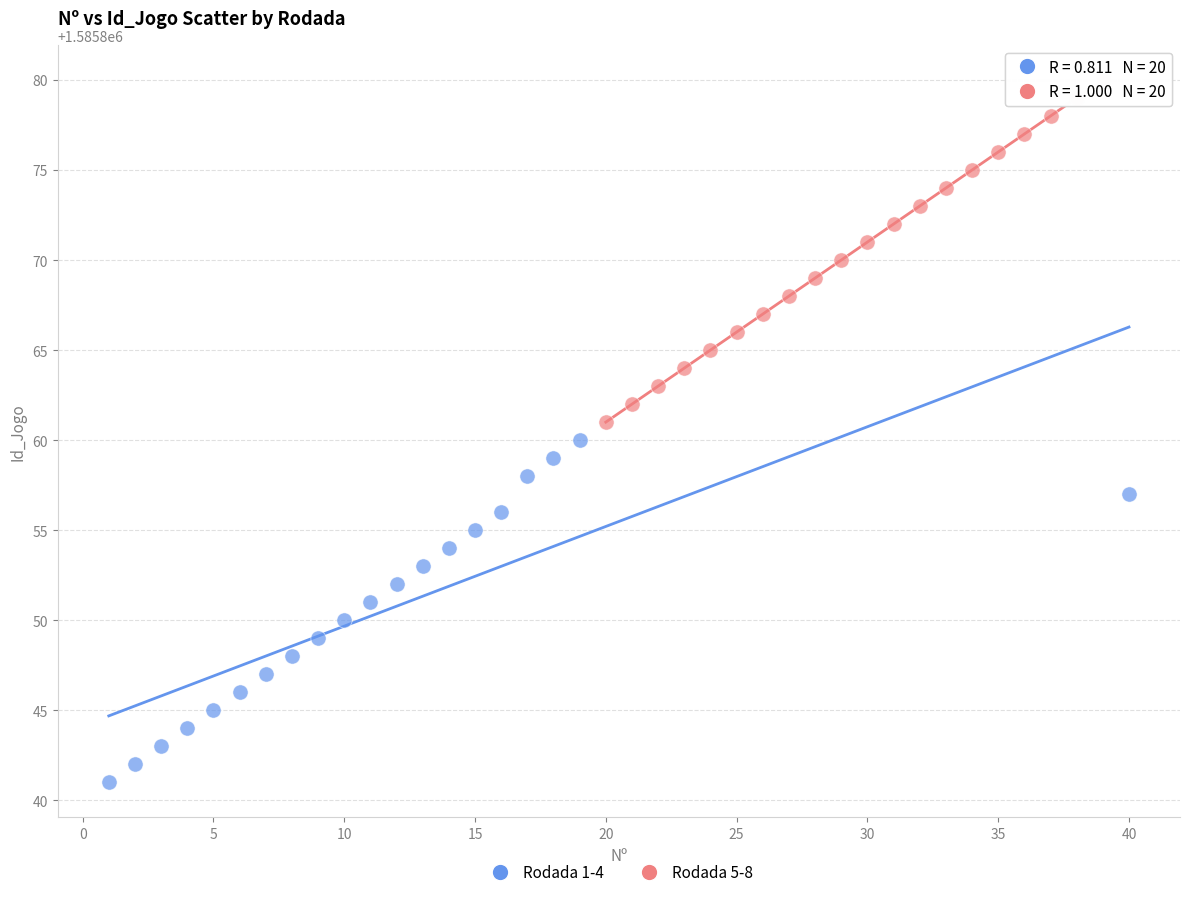

What are all the series names shown in the legend?

Rodada 1-4, Rodada 5-8